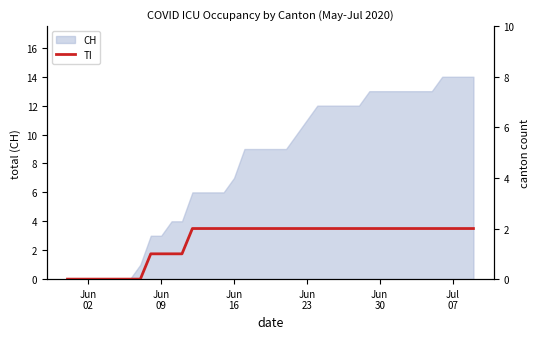

What is the maximum value for CH?

14